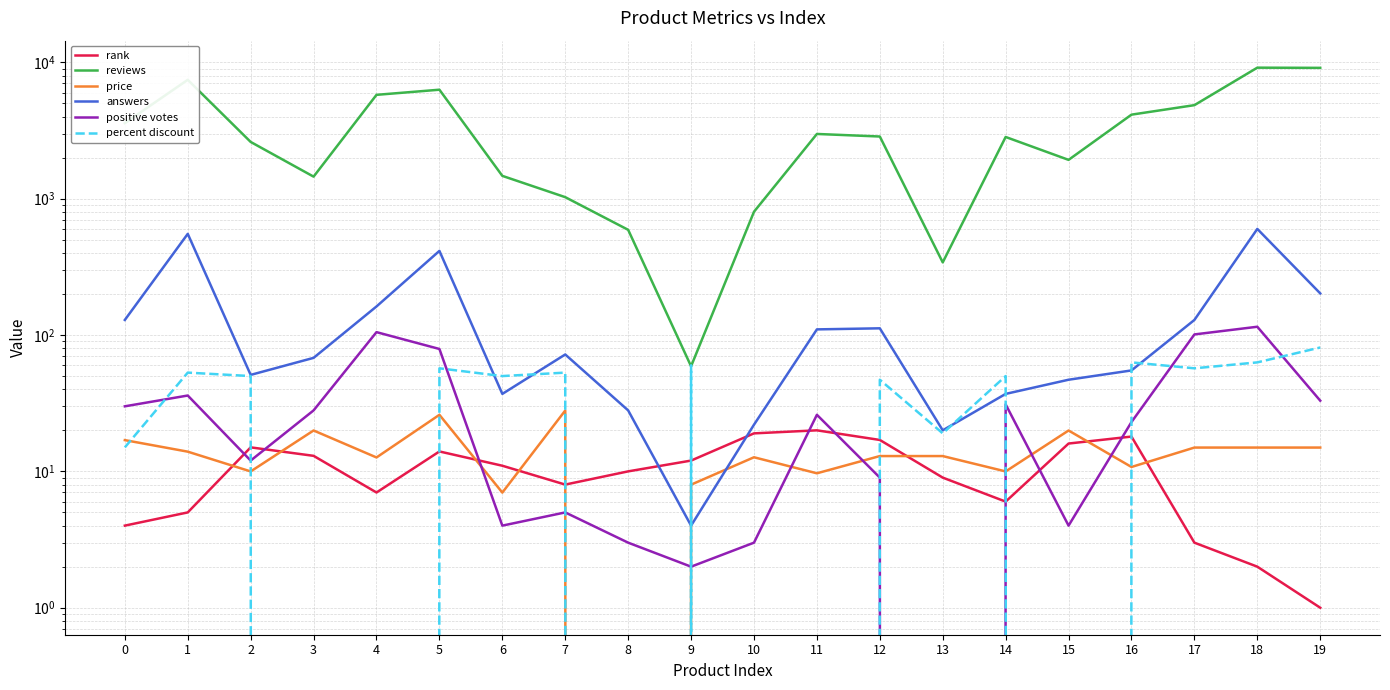

What are all the series names shown in the legend?

rank, reviews, price, answers, positive votes, percent discount